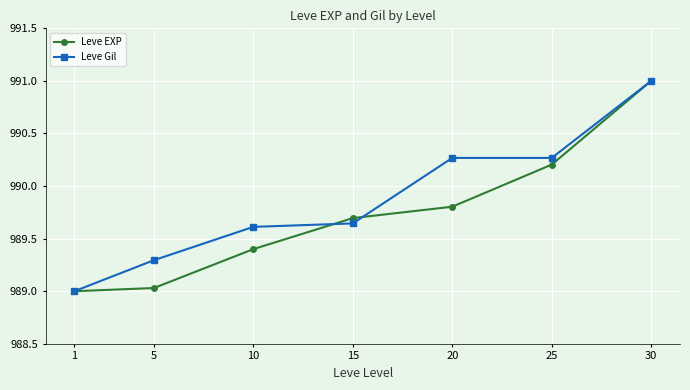

What is the maximum value for Leve EXP?

991.0